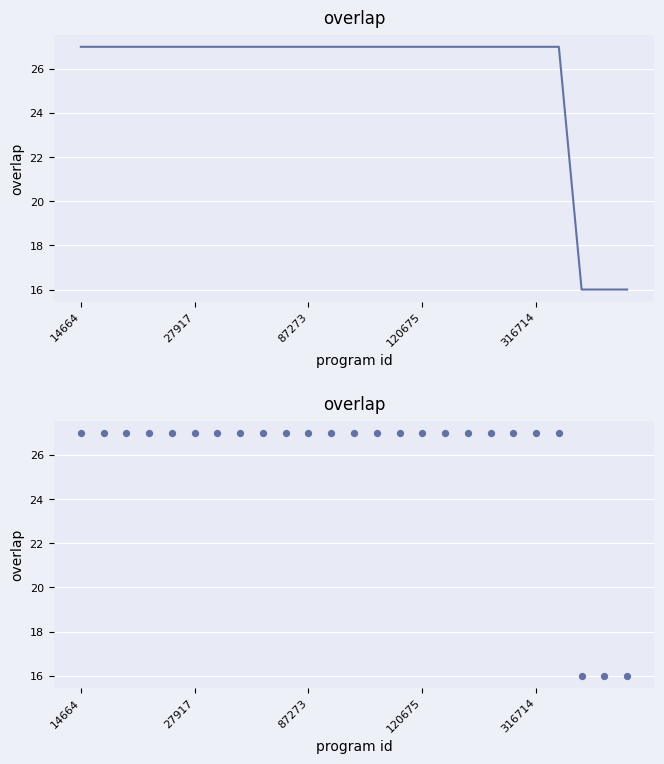

Which series contains the highest Y value?

overlap